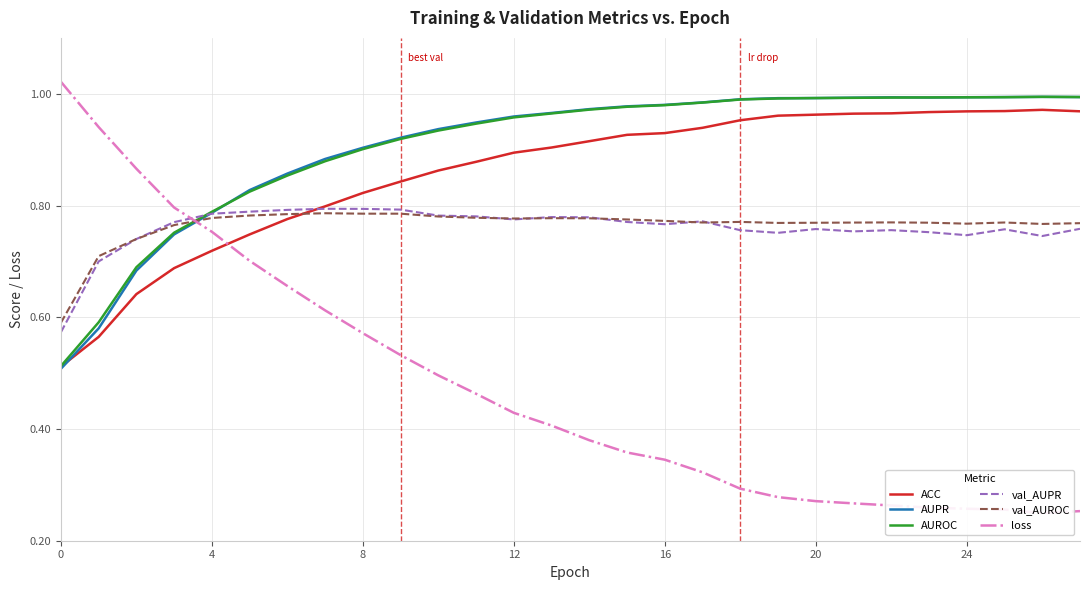

What are all the series names shown in the legend?

ACC, AUPR, AUROC, val_AUPR, val_AUROC, loss